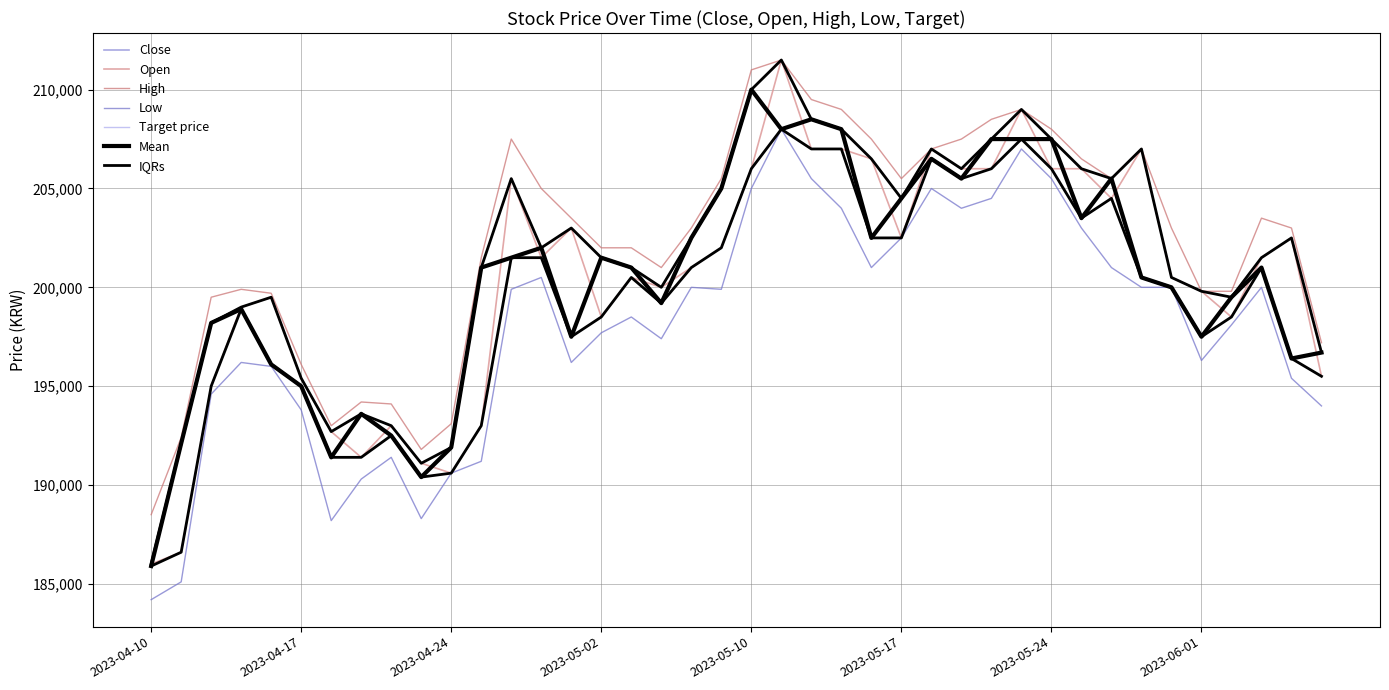

Reading left to right, list all the values displayed in this chart.

Close: 2023-04-10=185900	2023-04-11=192100	2023-04-12=198200	2023-04-13=198900	2023-04-14=196100	2023-04-17=195000	2023-04-18=191400	2023-04-19=193600	2023-04-20=192500	2023-04-21=190400	2023-04-24=191900	2023-04-25=201000	2023-04-26=201500	2023-04-27=202000	2023-04-28=197500	2023-05-02=201500	2023-05-03=201000	2023-05-04=199200	2023-05-08=202500	2023-05-09=205000	2023-05-10=210000	2023-05-11=208000	2023-05-12=208500	2023-05-15=208000	2023-05-16=202500	2023-05-17=204500	2023-05-18=206500	2023-05-19=205500	2023-05-22=207500	2023-05-23=207500	2023-05-24=207500	2023-05-25=203500	2023-05-26=205500	2023-05-30=200500	2023-05-31=200000	2023-06-01=197500	2023-06-02=199500	2023-06-05=201000	2023-06-07=196400	2023-06-08=196700
Open: 2023-04-10=186000	2023-04-11=186600	2023-04-12=195000	2023-04-13=199000	2023-04-14=199500	2023-04-17=195400	2023-04-18=192700	2023-04-19=191400	2023-04-20=193000	2023-04-21=191100	2023-04-24=190600	2023-04-25=193000	2023-04-26=205500	2023-04-27=201500	2023-04-28=203000	2023-05-02=198500	2023-05-03=200500	2023-05-04=200000	2023-05-08=201000	2023-05-09=202000	2023-05-10=206000	2023-05-11=211500	2023-05-12=207000	2023-05-15=207000	2023-05-16=206500	2023-05-17=202500	2023-05-18=207000	2023-05-19=206000	2023-05-22=206000	2023-05-23=209000	2023-05-24=206000	2023-05-25=206000	2023-05-26=204500	2023-05-30=207000	2023-05-31=200500	2023-06-01=199800	2023-06-02=198500	2023-06-05=201500	2023-06-07=202500	2023-06-08=195500
High: 2023-04-10=188500	2023-04-11=192400	2023-04-12=199500	2023-04-13=199900	2023-04-14=199700	2023-04-17=196100	2023-04-18=193000	2023-04-19=194200	2023-04-20=194100	2023-04-21=191800	2023-04-24=193100	2023-04-25=201500	2023-04-26=207500	2023-04-27=205000	2023-04-28=203500	2023-05-02=202000	2023-05-03=202000	2023-05-04=201000	2023-05-08=203000	2023-05-09=205500	2023-05-10=211000	2023-05-11=211500	2023-05-12=209500	2023-05-15=209000	2023-05-16=207500	2023-05-17=205500	2023-05-18=207000	2023-05-19=207500	2023-05-22=208500	2023-05-23=209000	2023-05-24=208000	2023-05-25=206500	2023-05-26=205500	2023-05-30=207000	2023-05-31=203000	2023-06-01=199800	2023-06-02=199800	2023-06-05=203500	2023-06-07=203000	2023-06-08=197200
Low: 2023-04-10=184200	2023-04-11=185100	2023-04-12=194600	2023-04-13=196200	2023-04-14=196000	2023-04-17=193800	2023-04-18=188200	2023-04-19=190300	2023-04-20=191400	2023-04-21=188300	2023-04-24=190600	2023-04-25=191200	2023-04-26=199900	2023-04-27=200500	2023-04-28=196200	2023-05-02=197700	2023-05-03=198500	2023-05-04=197400	2023-05-08=200000	2023-05-09=199900	2023-05-10=205000	2023-05-11=208000	2023-05-12=205500	2023-05-15=204000	2023-05-16=201000	2023-05-17=202500	2023-05-18=205000	2023-05-19=204000	2023-05-22=204500	2023-05-23=207000	2023-05-24=205500	2023-05-25=203000	2023-05-26=201000	2023-05-30=200000	2023-05-31=200000	2023-06-01=196300	2023-06-02=198100	2023-06-05=200000	2023-06-07=195400	2023-06-08=194000
Target price: 2023-04-10=185900	2023-04-11=192100	2023-04-12=198200	2023-04-13=198900	2023-04-14=196100	2023-04-17=195000	2023-04-18=191400	2023-04-19=193600	2023-04-20=192500	2023-04-21=190400	2023-04-24=191900	2023-04-25=201000	2023-04-26=201500	2023-04-27=202000	2023-04-28=197500	2023-05-02=201500	2023-05-03=201000	2023-05-04=199200	2023-05-08=202500	2023-05-09=205000	2023-05-10=210000	2023-05-11=208000	2023-05-12=208500	2023-05-15=208000	2023-05-16=202500	2023-05-17=204500	2023-05-18=206500	2023-05-19=205500	2023-05-22=207500	2023-05-23=207500	2023-05-24=207500	2023-05-25=203500	2023-05-26=205500	2023-05-30=200500	2023-05-31=200000	2023-06-01=197500	2023-06-02=199500	2023-06-05=201000	2023-06-07=196400	2023-06-08=196700